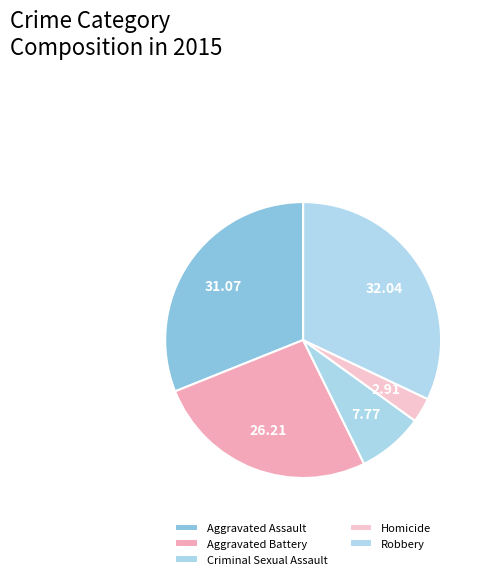

How much of the chart is everything except Robbery?

68.0%